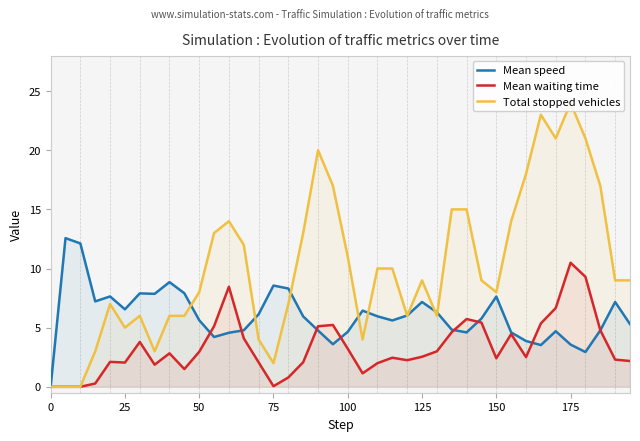

True or false: Mean waiting time has a value of 10.5 at 175.

True